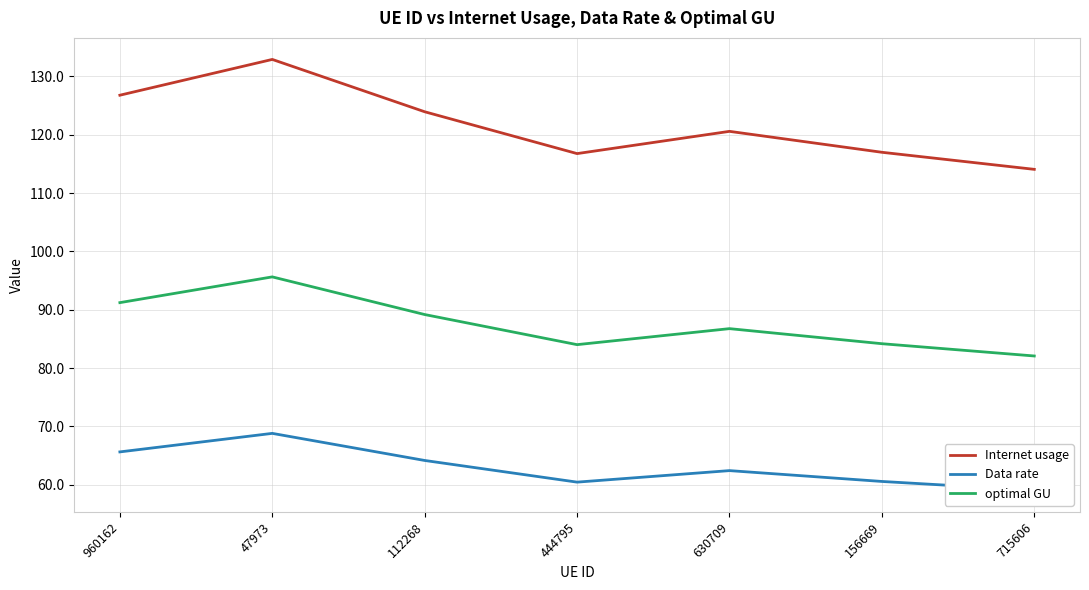

What is the total value across all series at 630709?

269.8